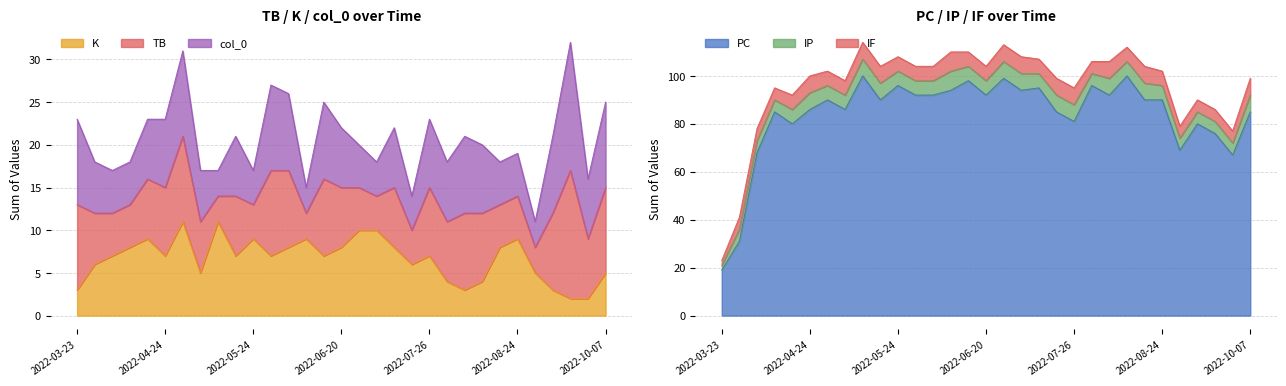

Which category has the lowest value in the col_0 series?

2022-05-11